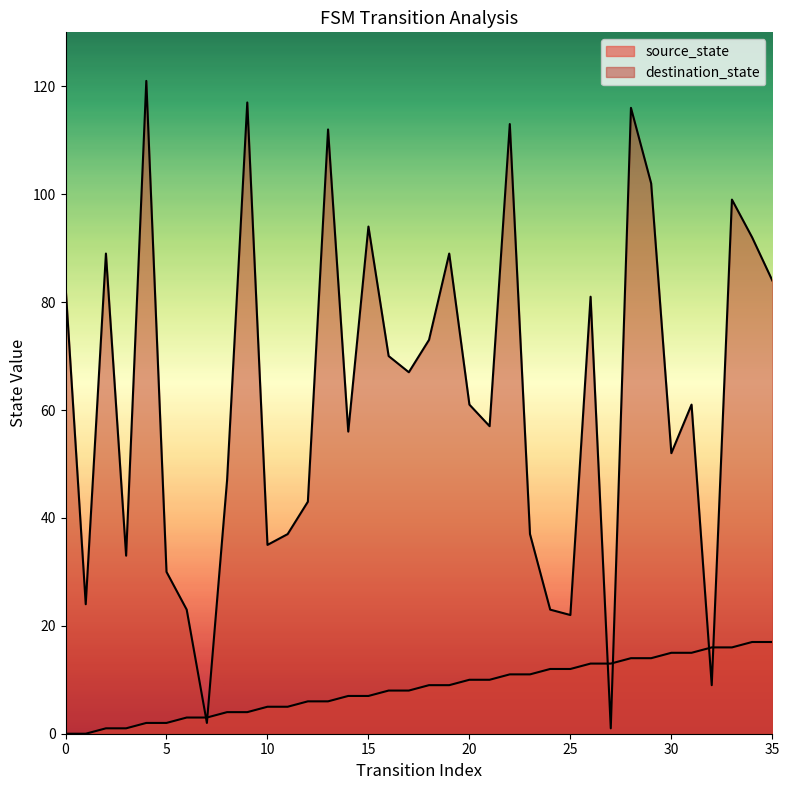

Where do source_state and destination_state first cross each other?

6 and 7